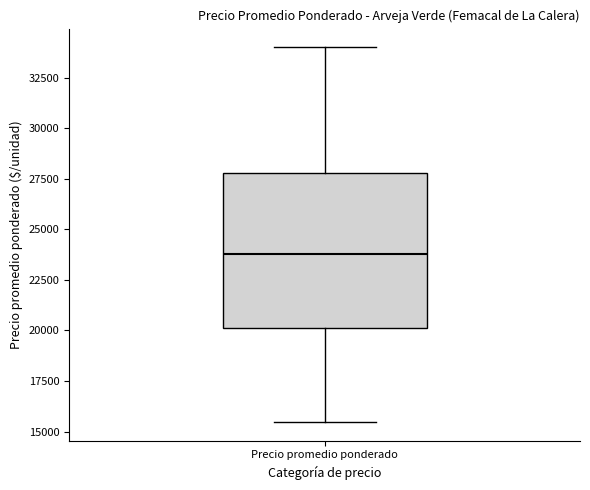

Read this box plot against the y-axis: the position of the median line, the range covered by the box, and the ends of both whiskers. The values are not printed on the chart, so give them approximately, as read against the axis.

median 24000, box 20000 to 28000, whiskers 15500 to 34000